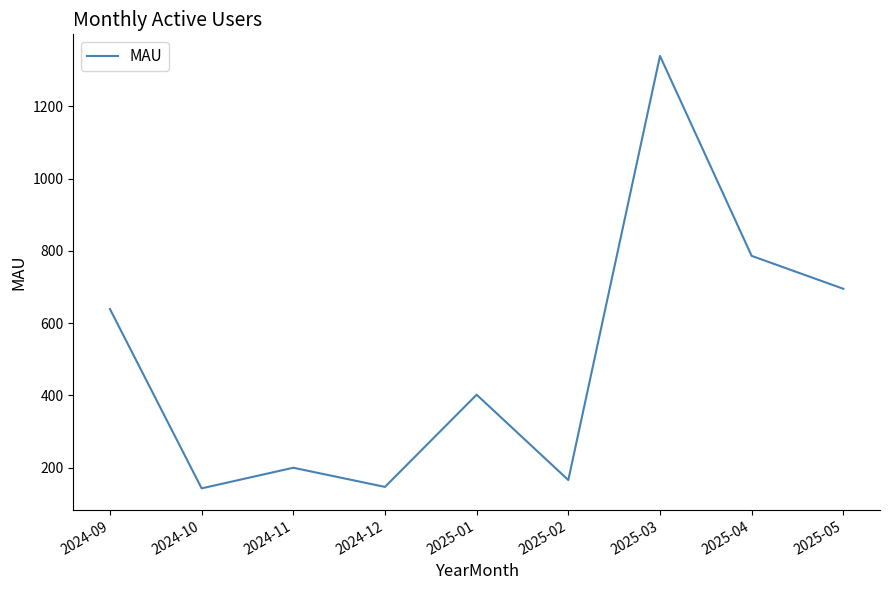

Which label corresponds to the largest value in the chart?

2025-03